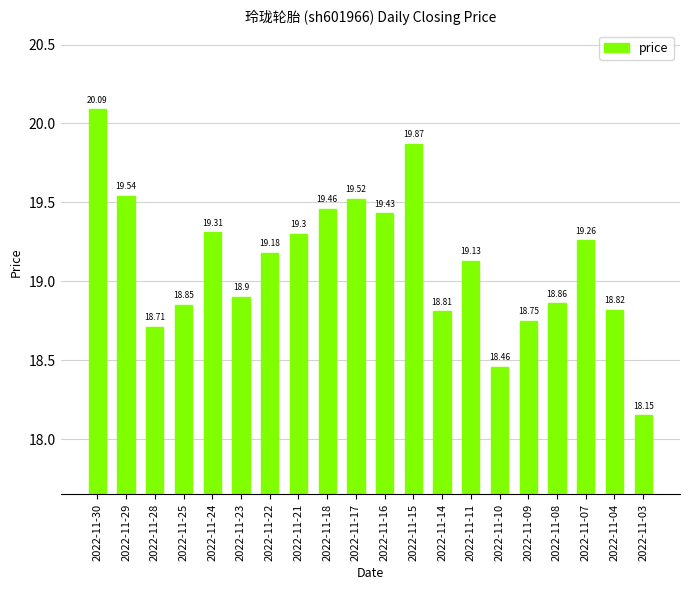

At which label is the value closest to 19?

2022-11-23